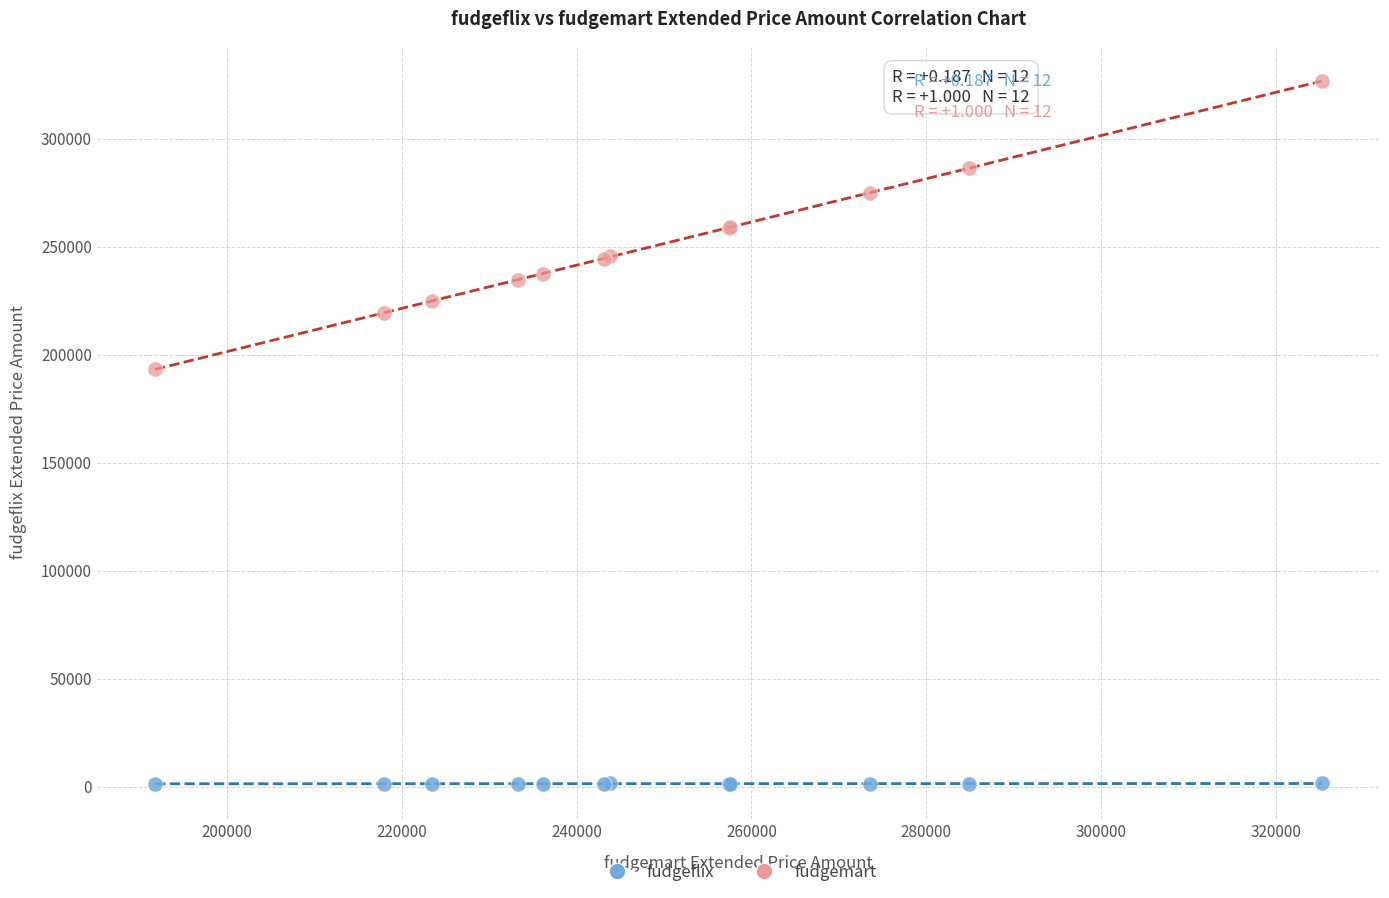

Which series contains the highest Y value?

fudgemart